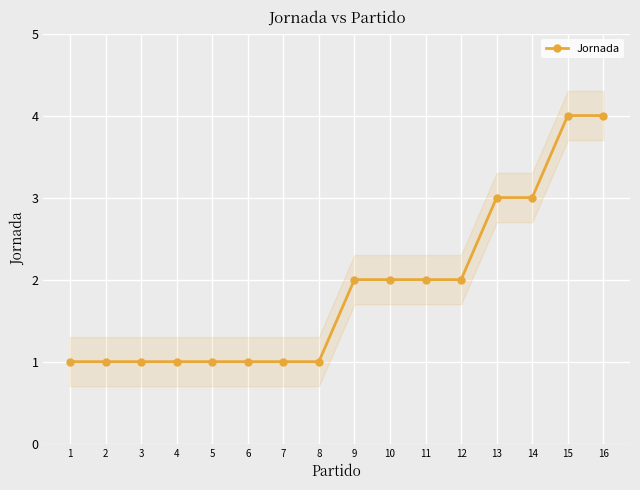

At which label does the data first exceed 2?

13